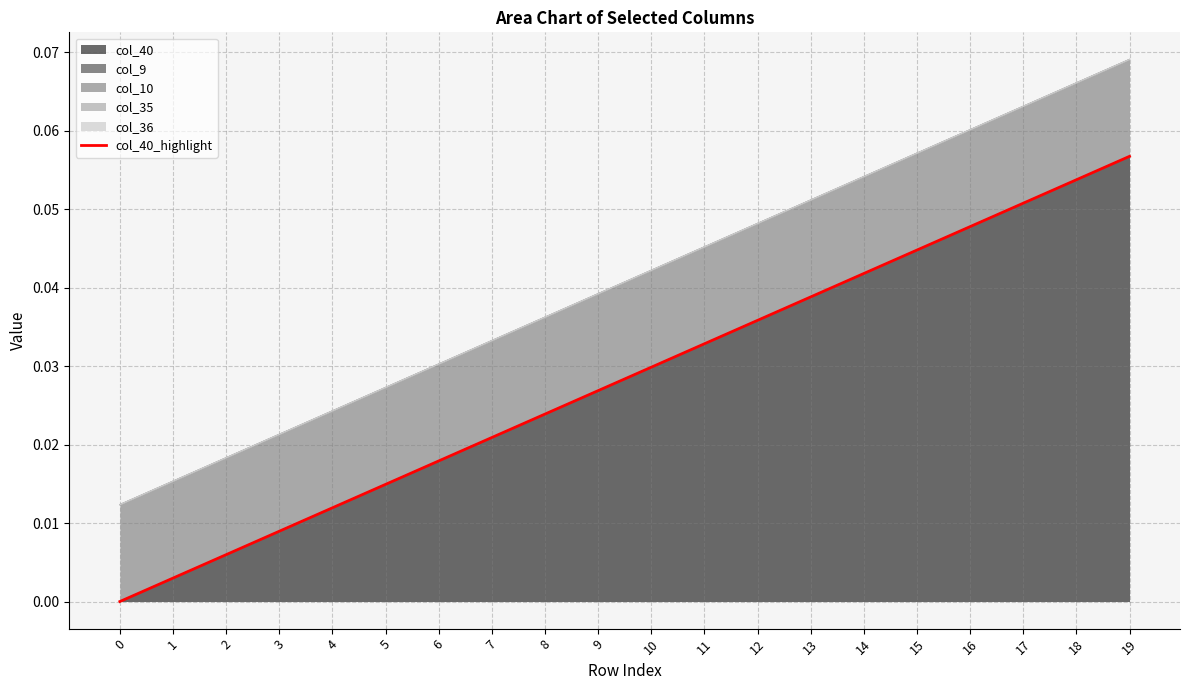

Reading left to right, what are all the values shown in this chart?

0=0.0	1=0.0	2=0.0	3=0.0	4=0.0	5=0.0	6=0.0	7=0.0	8=0.0	9=0.0	10=0.0	11=0.0	12=0.0	13=0.0	14=0.0	15=0.0	16=0.0	17=0.1	18=0.1	19=0.1